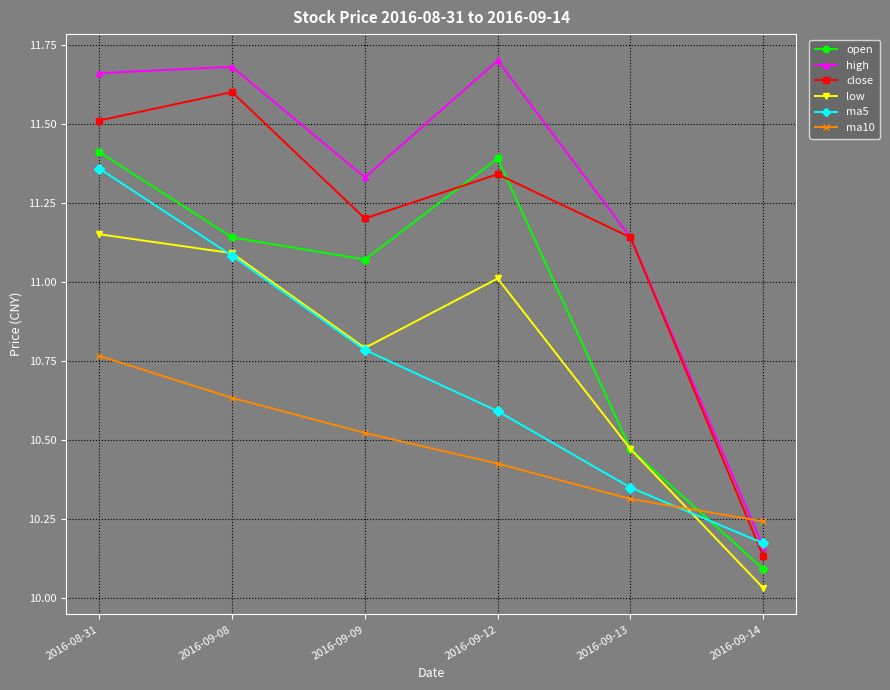

In low, how many points are higher than both neighbors (excluding endpoints)?

1